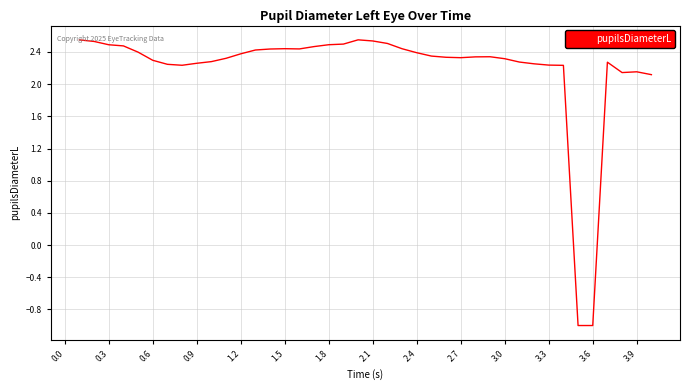

What is the difference between the maximum and minimum values?

3.6